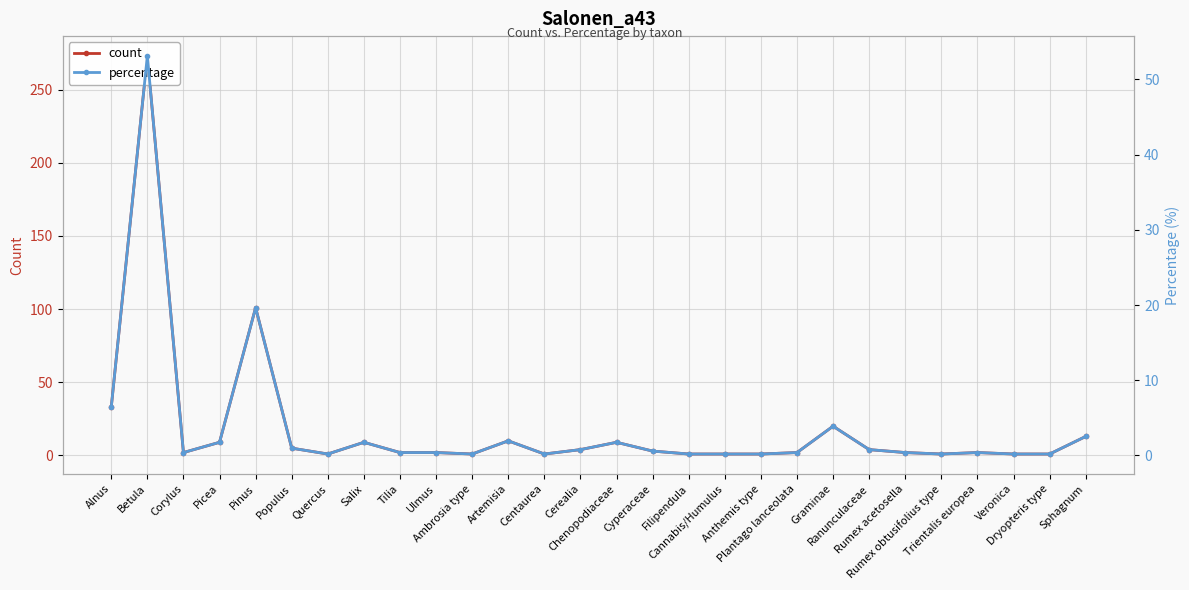

What is the label of the 16th point from the right?

Centaurea